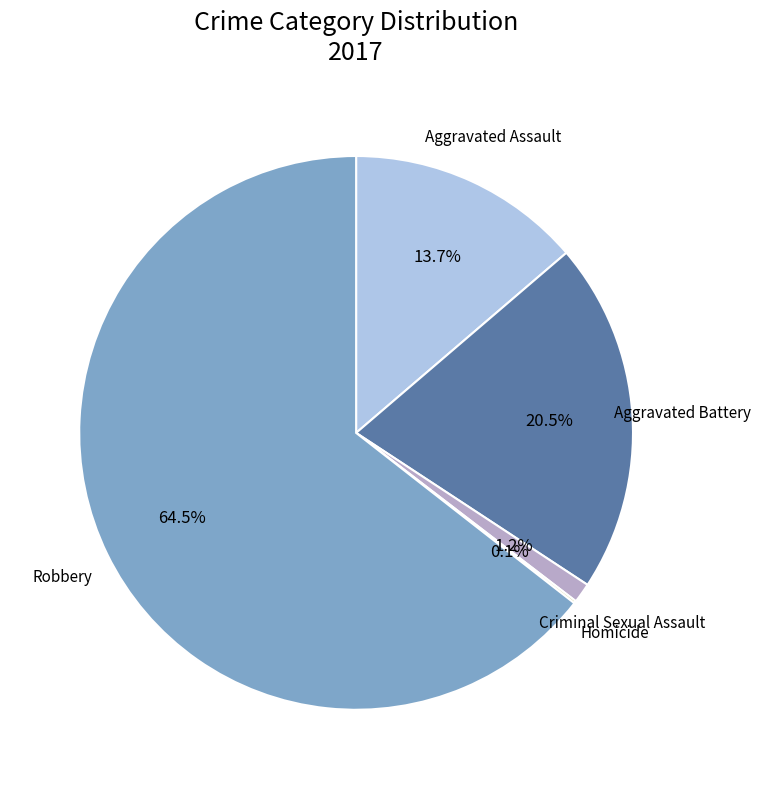

Is there any slice that represents more than half of the pie?

Yes